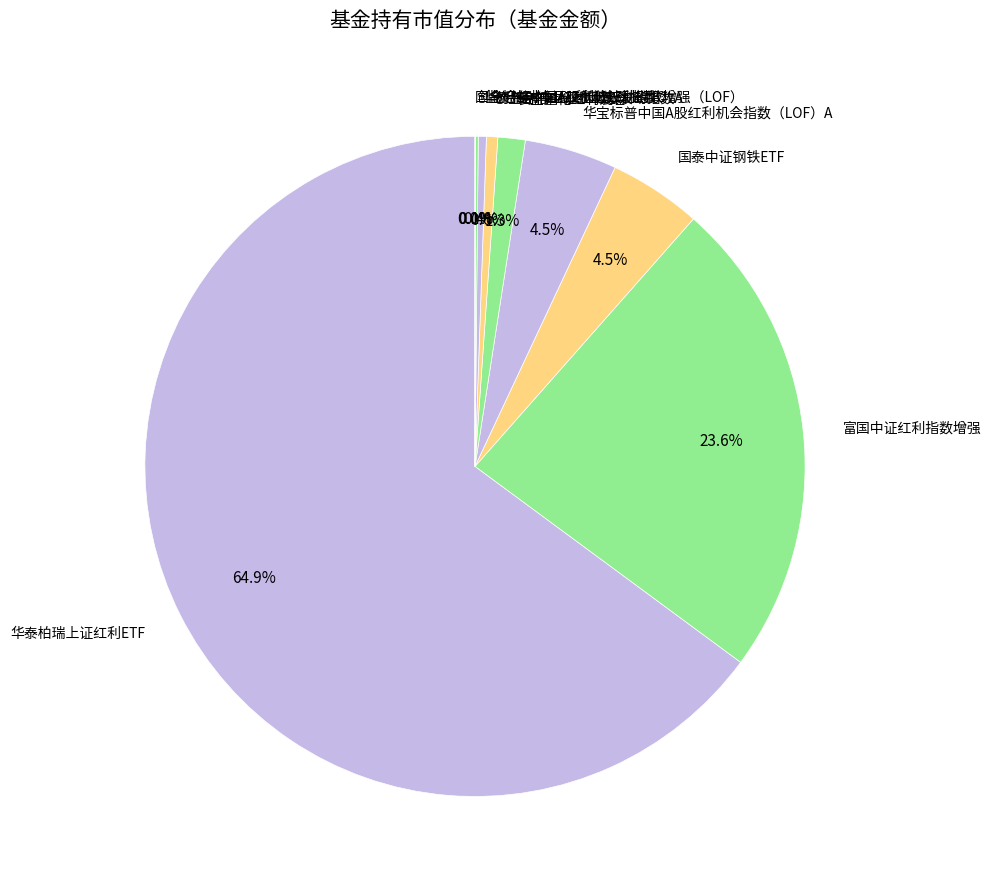

Between 华泰柏瑞中证红利低波动ETF and 国泰中证钢铁ETF, which is larger?

国泰中证钢铁ETF